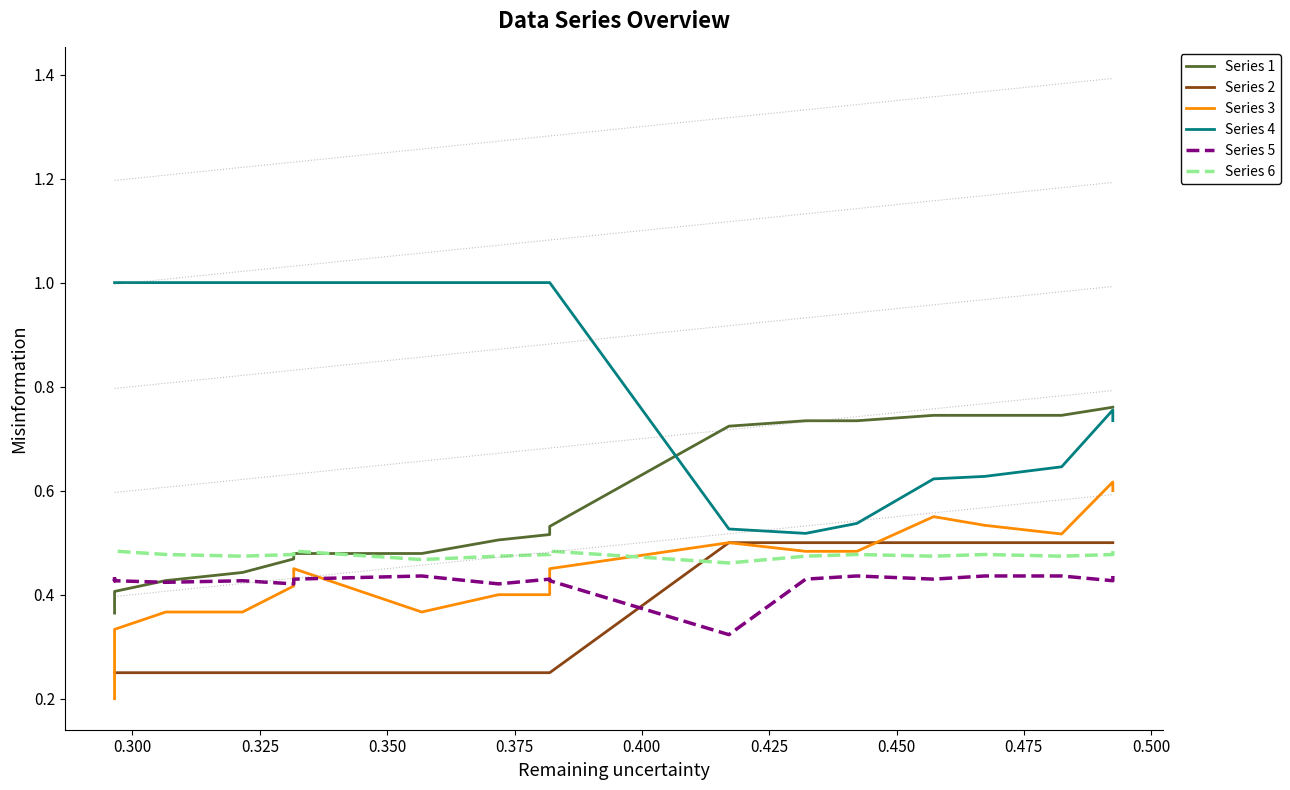

Is it true that Series 3 equals 0.5 at 0.400?

True